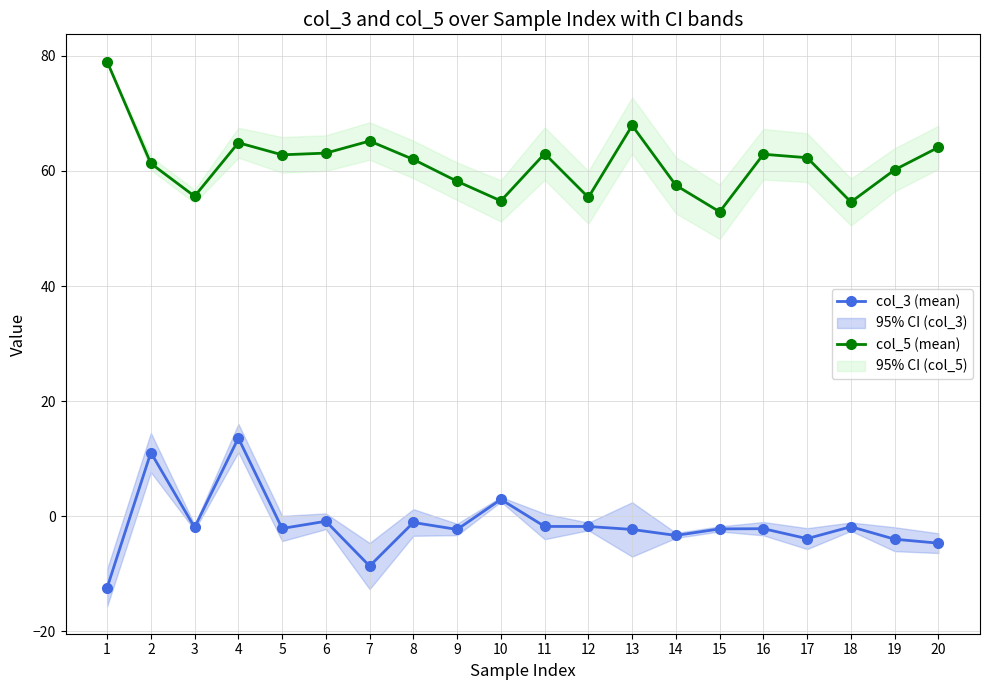

Reading left to right, extract all data points from this chart.

col_3 (mean): -12.4	11.1	-1.9	13.6	-2.1	-0.9	-8.6	-1.1	-2.3	2.9	-1.8	-1.8	-2.3	-3.3	-2.2	-2.1	-3.9	-1.8	-4.0	-4.7
col_5 (mean): 79.0	61.3	55.6	64.9	62.8	63.1	65.2	62.0	58.2	54.8	63.0	55.4	67.9	57.5	52.9	62.9	62.3	54.6	60.2	64.1